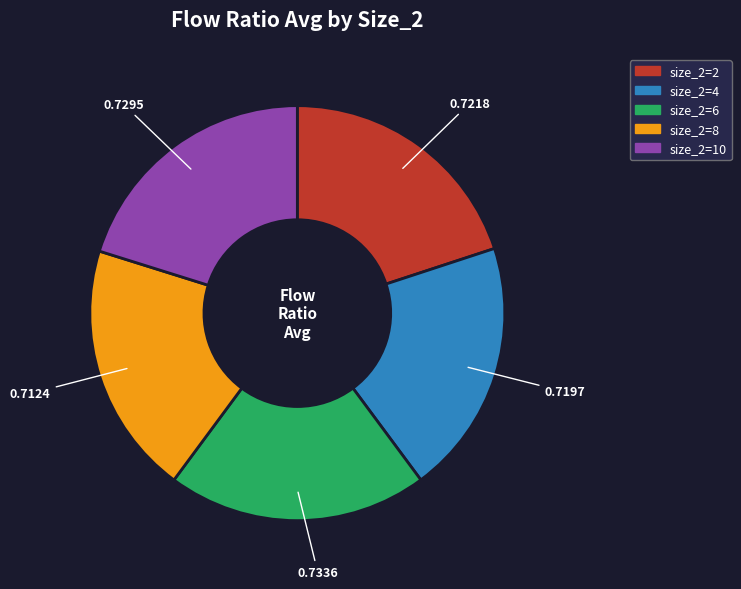

Do size_2=10 and size_2=6 together represent more than half of the pie?

No